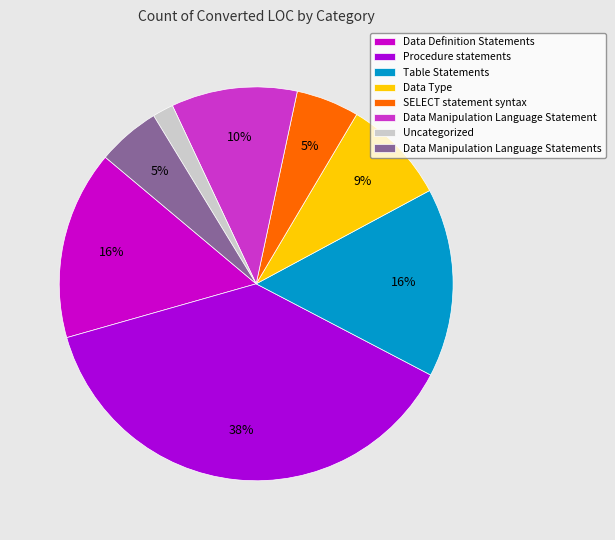

Which slice is the largest?

Procedure statements